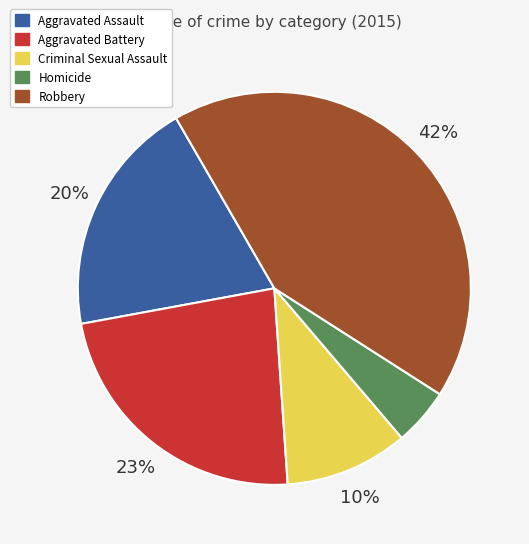

What percentage is the Robbery slice, to the nearest percent?

42%